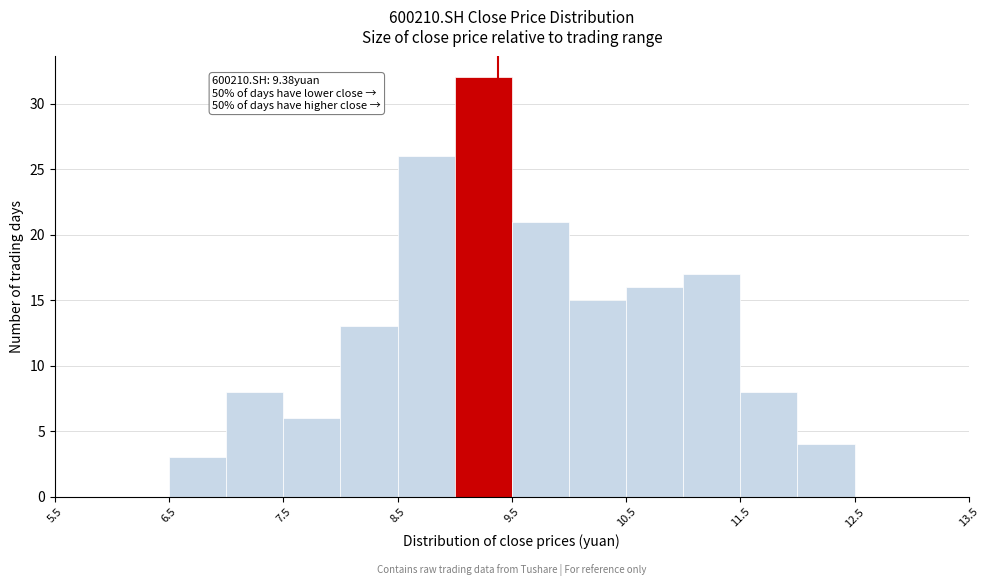

Over which range of the x-axis is the bar tallest?

9.0 to 9.5